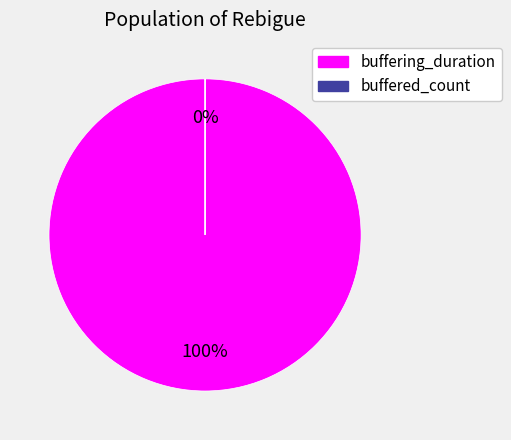

Is there any slice that represents more than half of the pie?

Yes